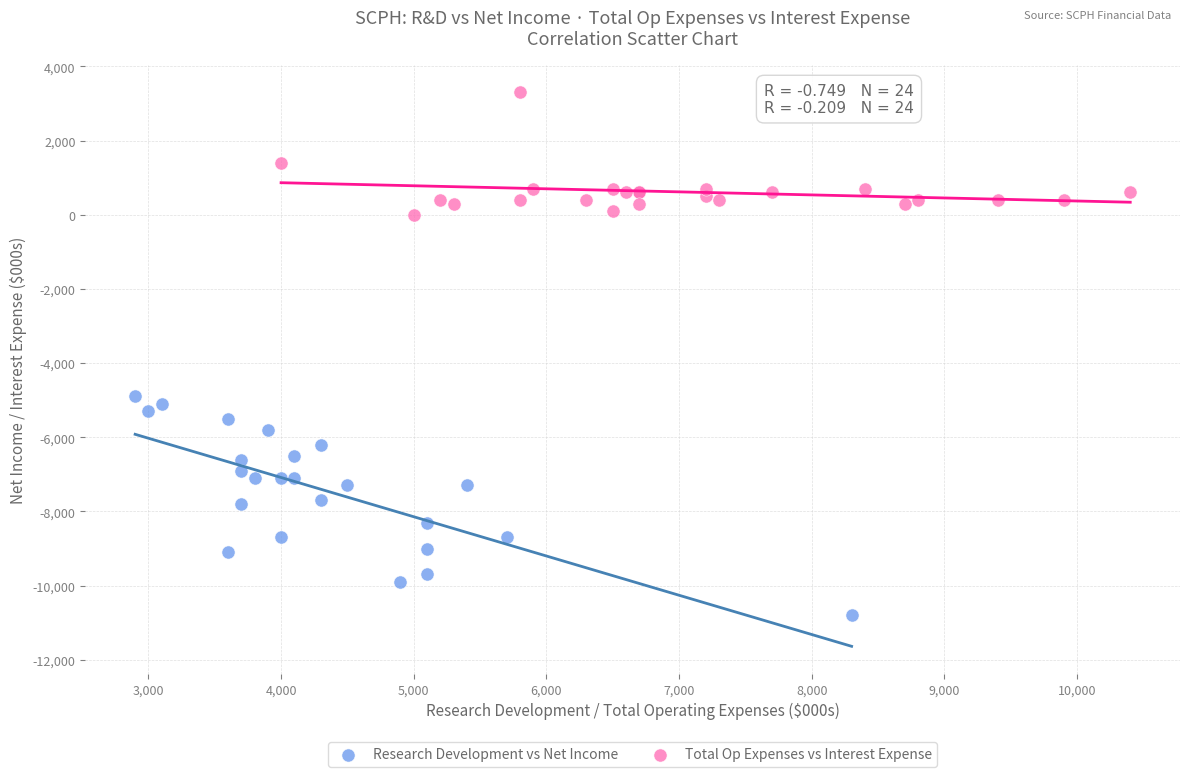

Which series reaches the minimum Y coordinate?

Research Development vs Net Income